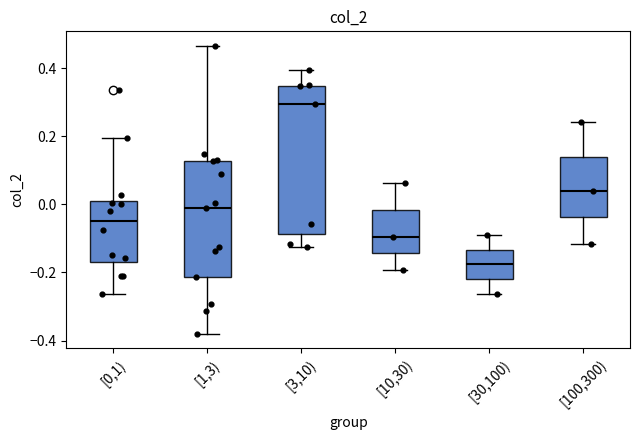

Reading left to right, transcribe this box plot: for each box, give where its median line is, the range the box spans, and where its two whiskers end, as read against the y-axis. The values are not printed on the chart, so give them approximately, as read against the axis.

[0,1): median -0.04, box -0.18 to 0.00, whiskers -0.26 to 0.20
[1,3): median 0.00, box -0.22 to 0.12, whiskers -0.38 to 0.46
[3,10): median 0.30, box -0.08 to 0.34, whiskers -0.12 to 0.40
[10,30): median -0.10, box -0.14 to -0.02, whiskers -0.20 to 0.06
[30,100): median -0.18, box -0.22 to -0.14, whiskers -0.26 to -0.08
[100,300): median 0.04, box -0.04 to 0.14, whiskers -0.12 to 0.24